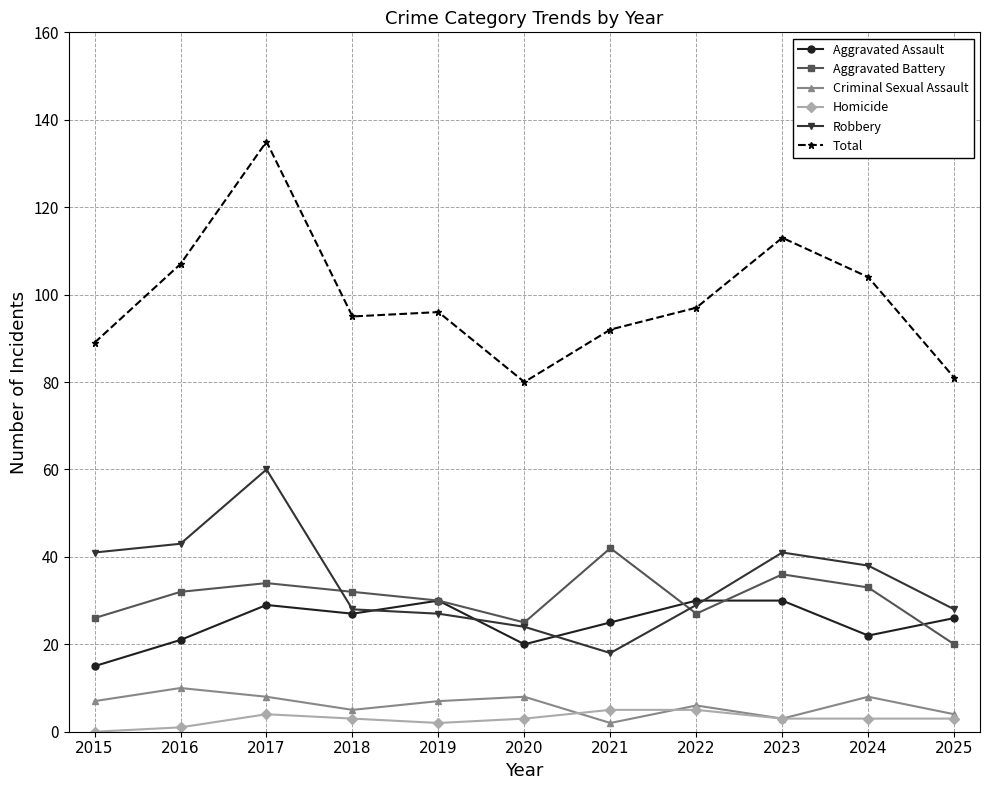

What are all the series names shown in the legend?

Aggravated Assault, Aggravated Battery, Criminal Sexual Assault, Homicide, Robbery, Total